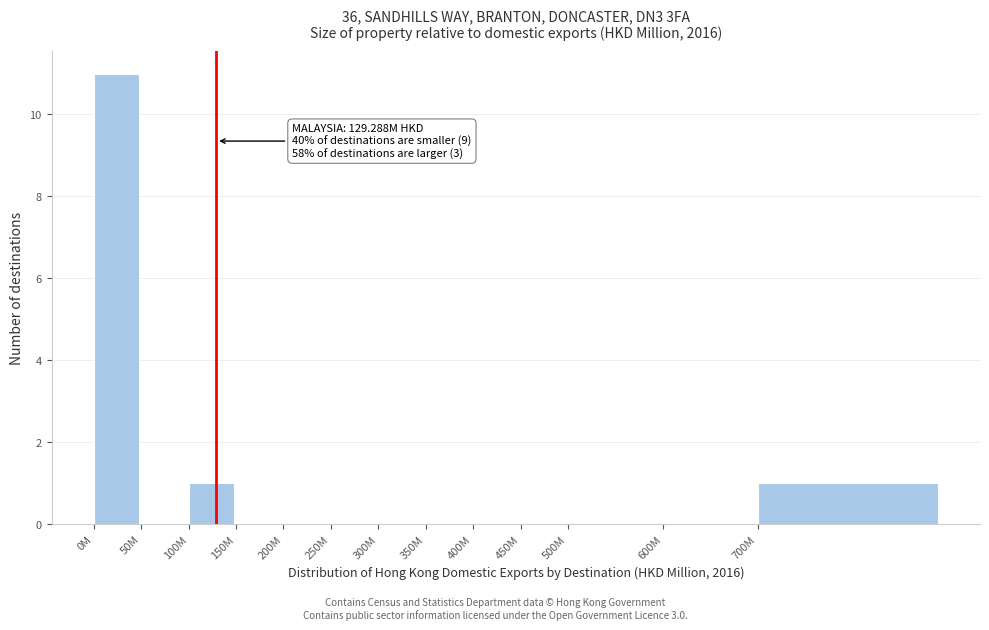

Reading left to right, extract all data points from this chart.

0M=11	50M=0	100M=1	150M=0	200M=0	250M=0	300M=0	350M=0	400M=0	450M=0	500M=0	600M=0	700M=1